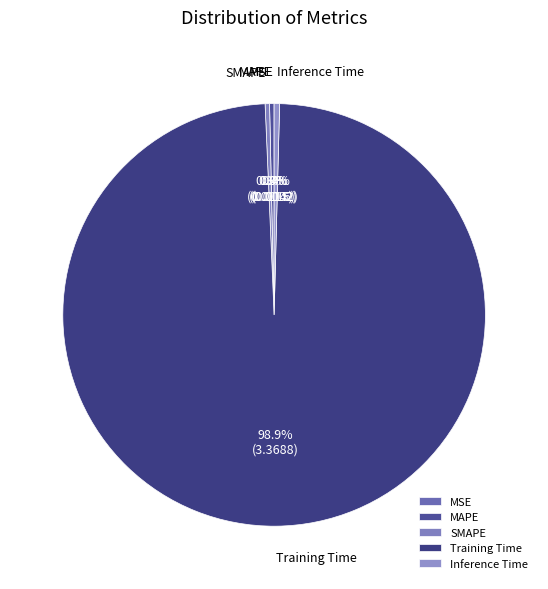

Which category has the biggest portion of the pie?

Training Time